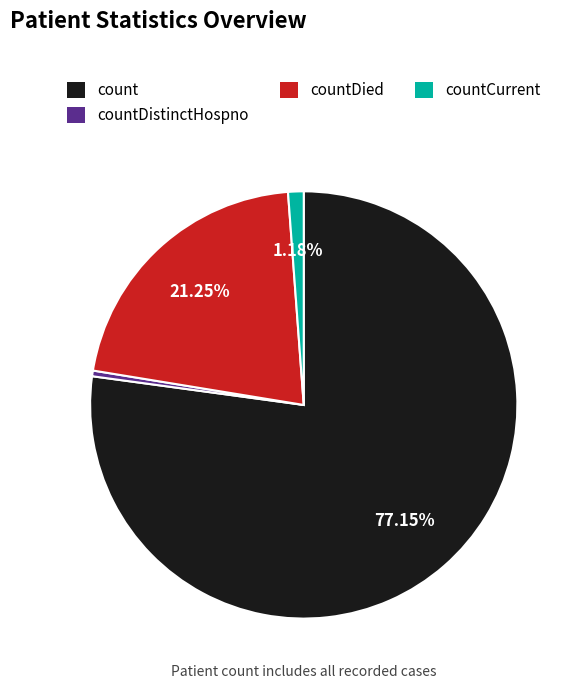

Is there any slice that represents more than half of the pie?

Yes